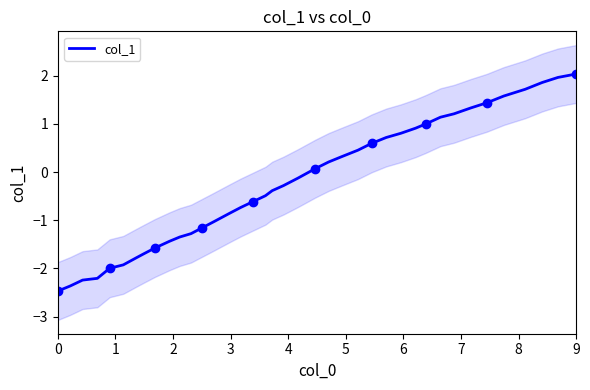

Reading right to left, list all the values displayed in this chart.

2.0	2.0	1.9	1.7	1.6	1.4	1.3	1.2	1.1	1.0	0.9	0.8	0.7	0.6	0.5	0.3	0.2	0.1	-0.1	-0.3	-0.4	-0.5	-0.6	-0.7	-0.9	-1.0	-1.2	-1.3	-1.3	-1.4	-1.6	-1.7	-1.8	-1.9	-2.0	-2.2	-2.2	-2.4	-2.5